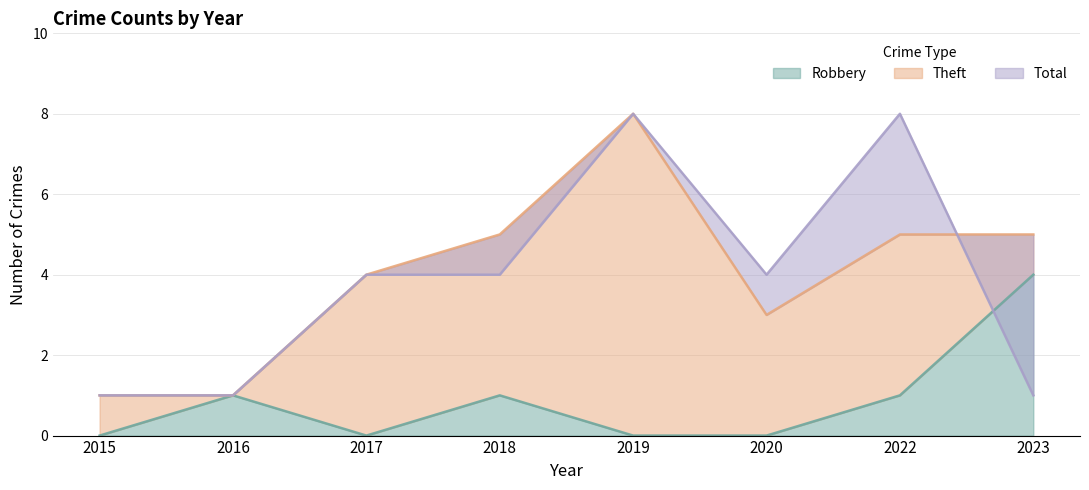

How many values in Robbery are above zero?

4